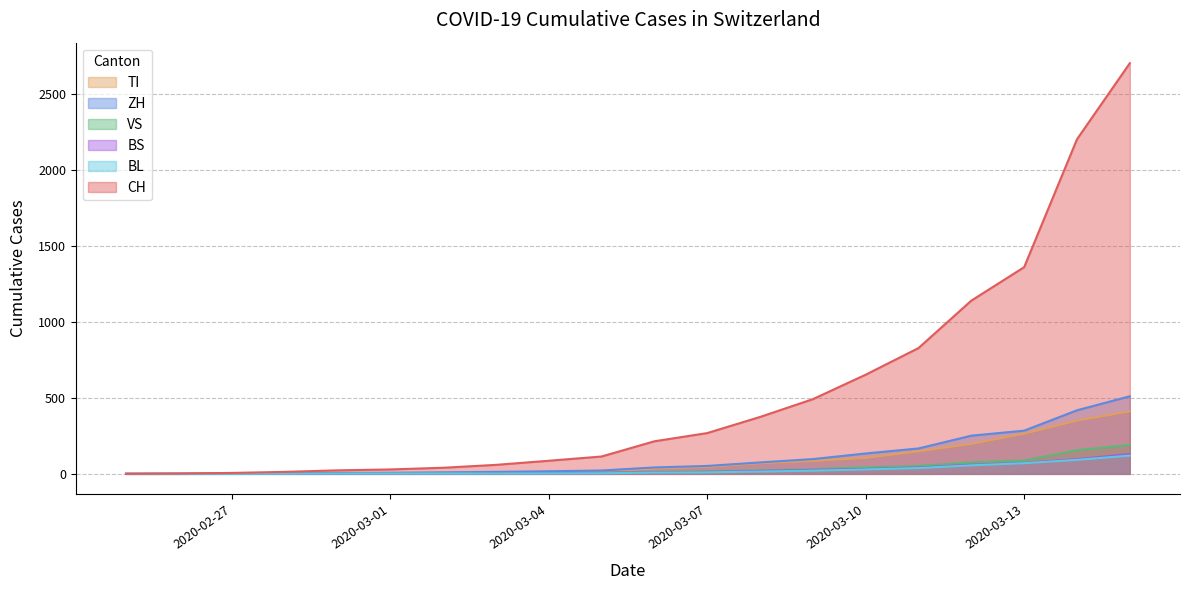

Where do BL and BS first cross each other?

2020-03-02 and 2020-03-03